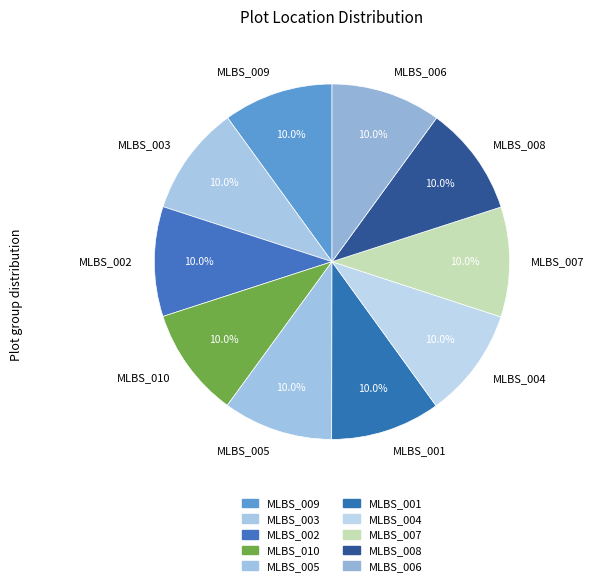

True or false: MLBS_006 accounts for 21% of the total.

False